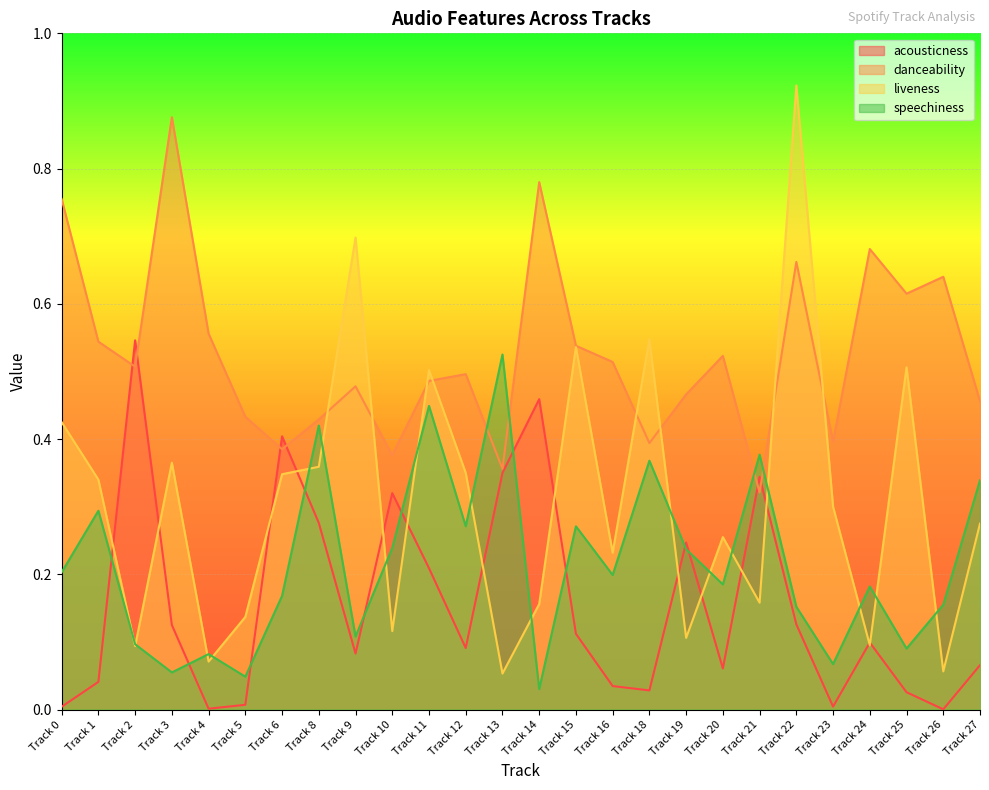

The value of speechiness at Track 5 is 0.0. True or false?

True